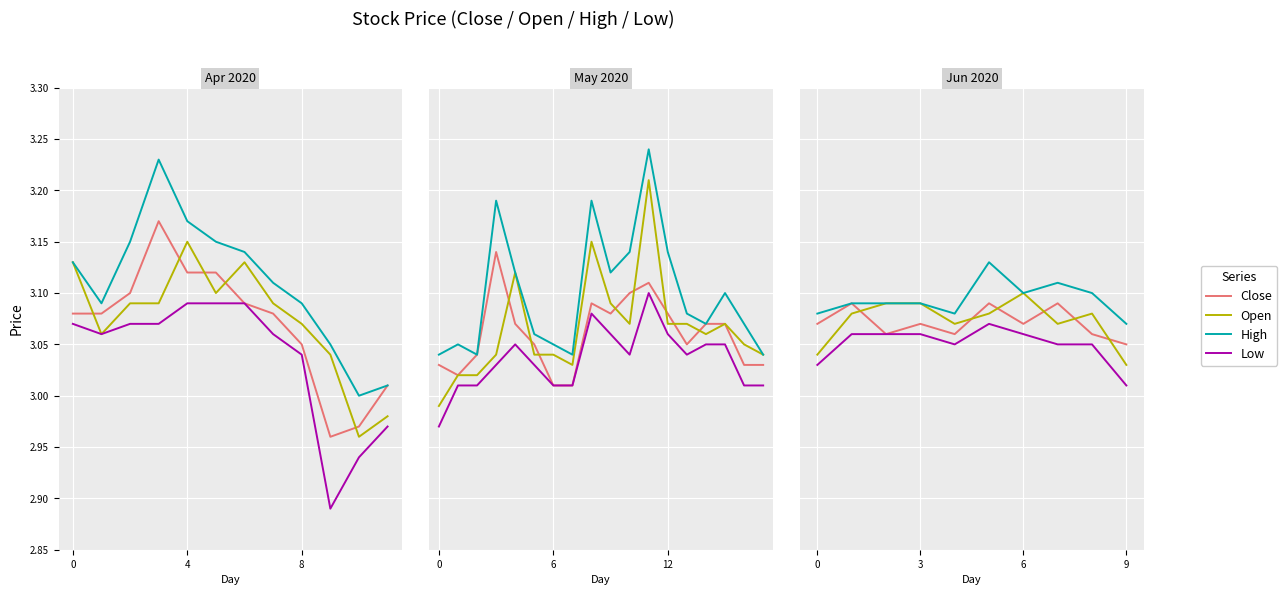

True or false: Low and Open intersect in this chart.

False